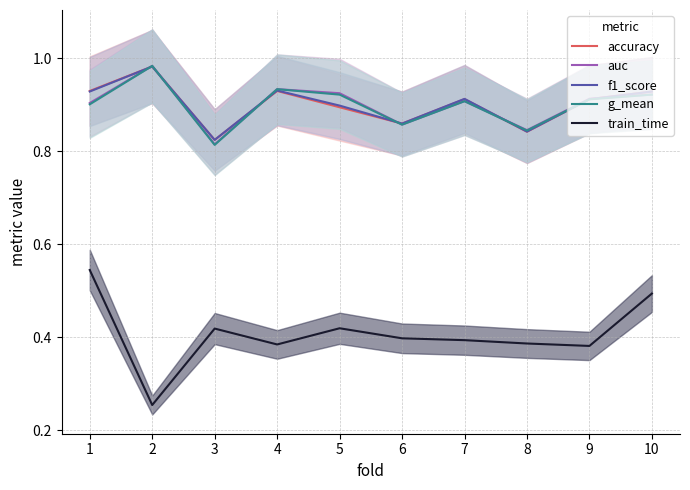

Where do auc and accuracy first cross each other?

1 and 2